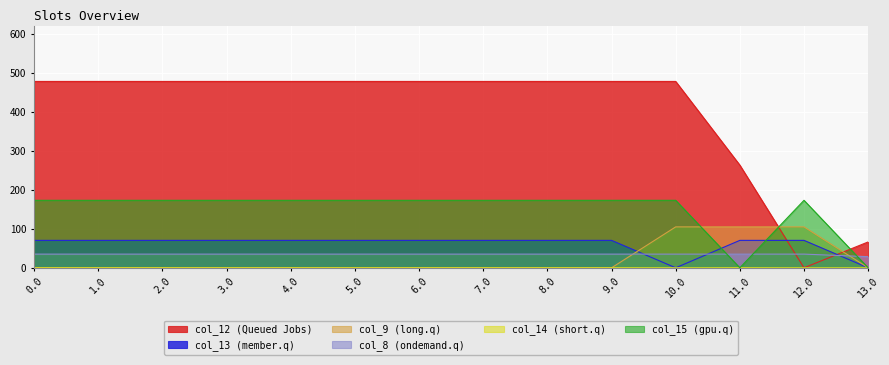

Which series has the largest total across all categories?

col_12 (Queued Jobs)